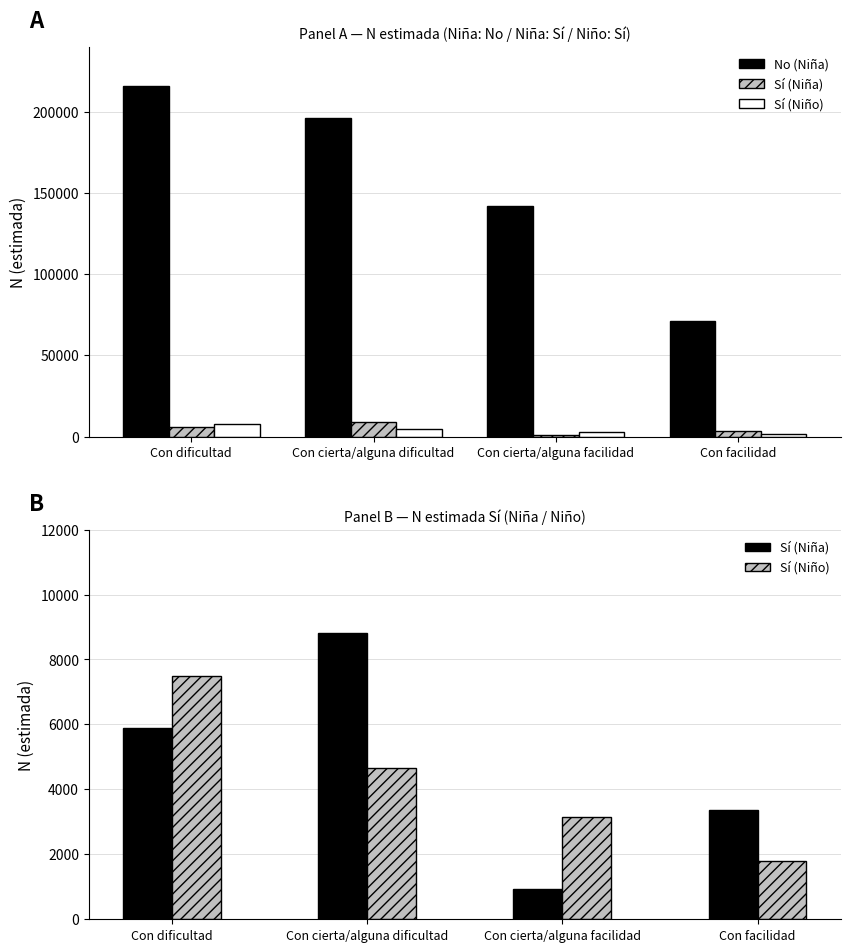

Which series has the largest total across all categories?

No (Niña)